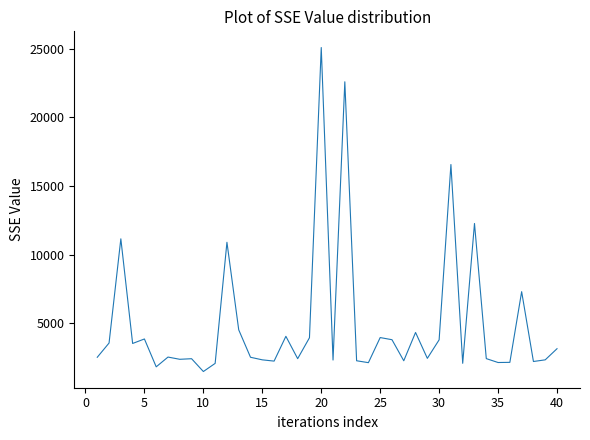

What is the sum of all values?

198355.6